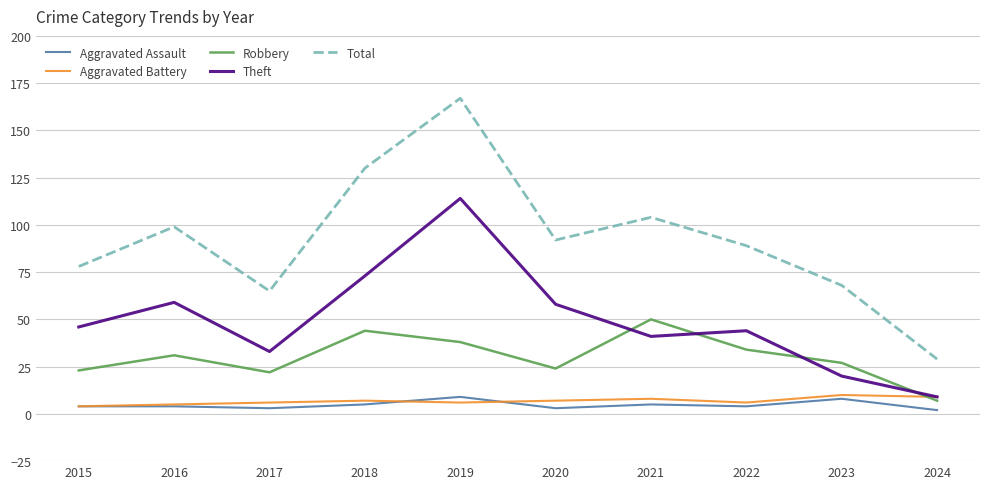

At how many categories does at least one series exceed 121?

2